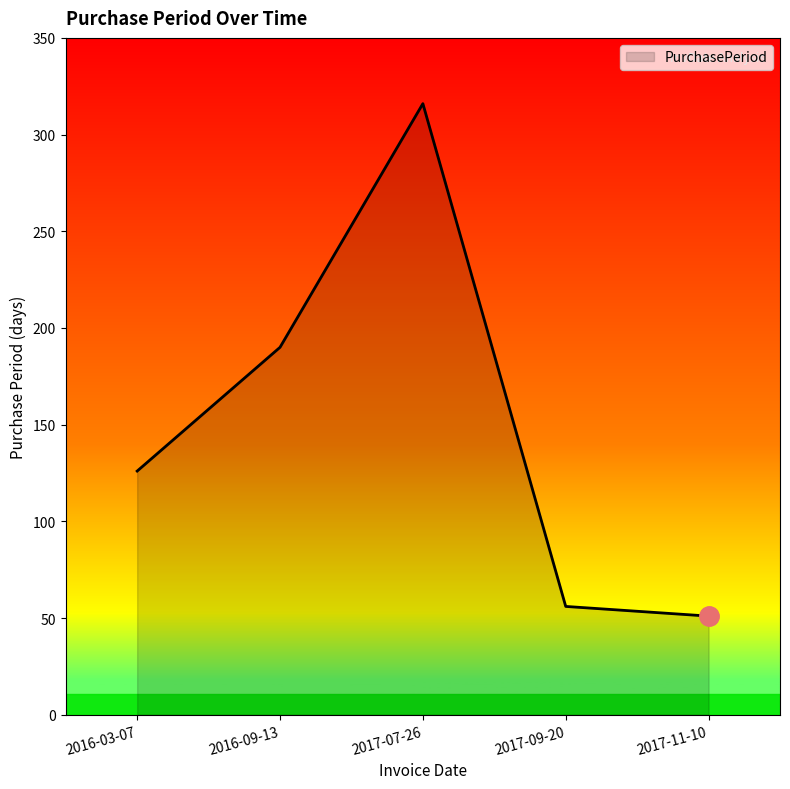

Reading right to left, extract all data points from this chart.

2017-11-10=51	2017-09-20=56	2017-07-26=316	2016-09-13=190	2016-03-07=126